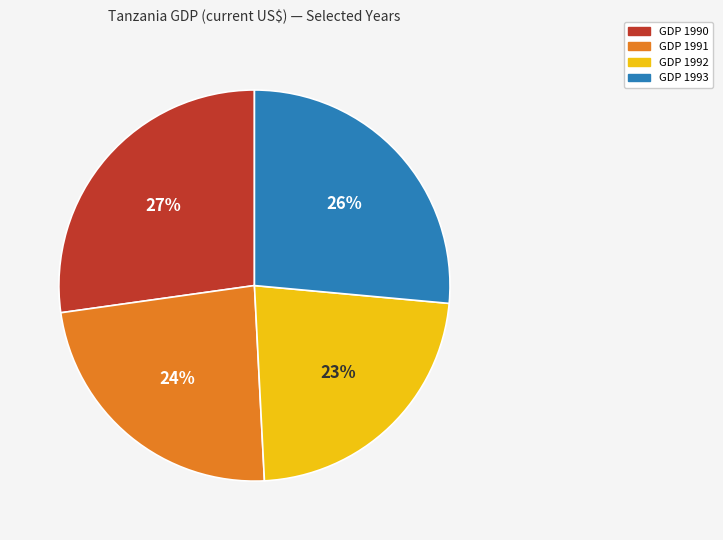

How many slices are in this pie chart?

4